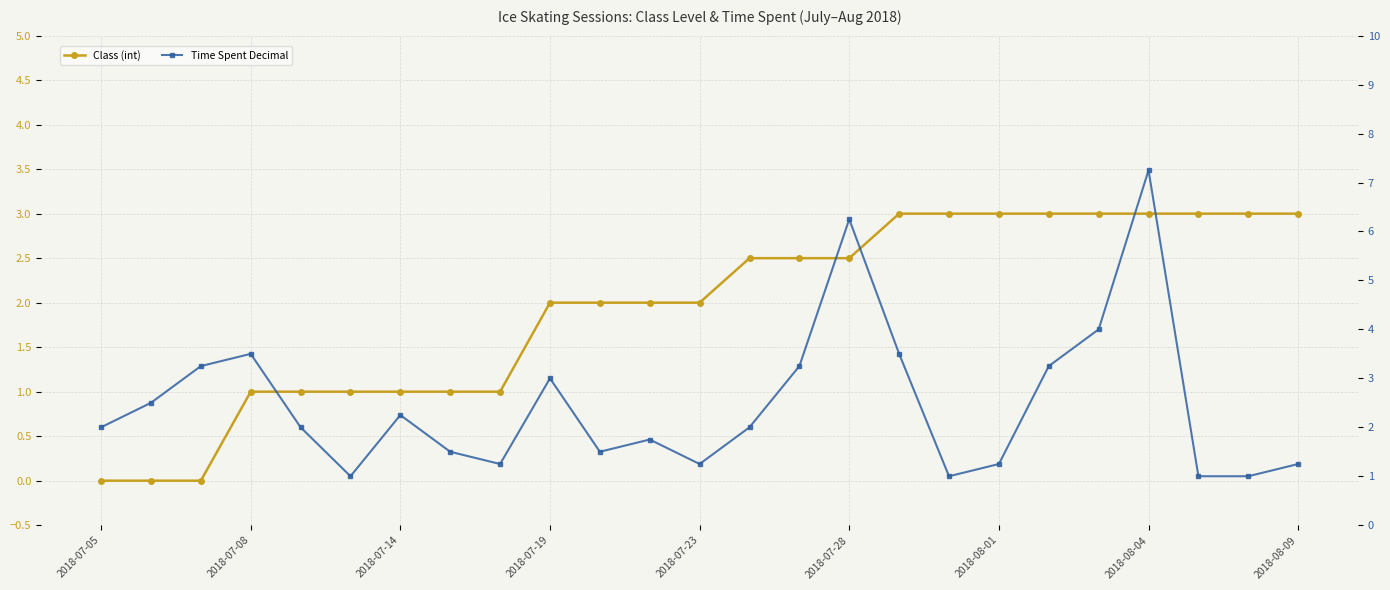

Rank the series by their maximum value, from lowest to highest.

Class (int), Time Spent Decimal